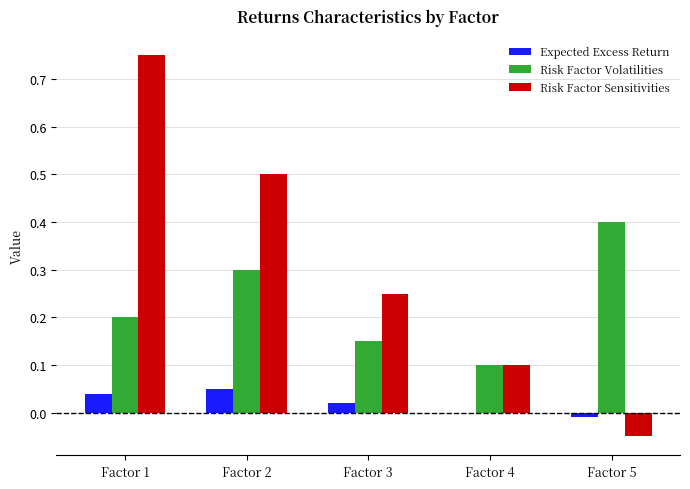

Which series changed the most between Factor 2 and Factor 4?

Risk Factor Sensitivities